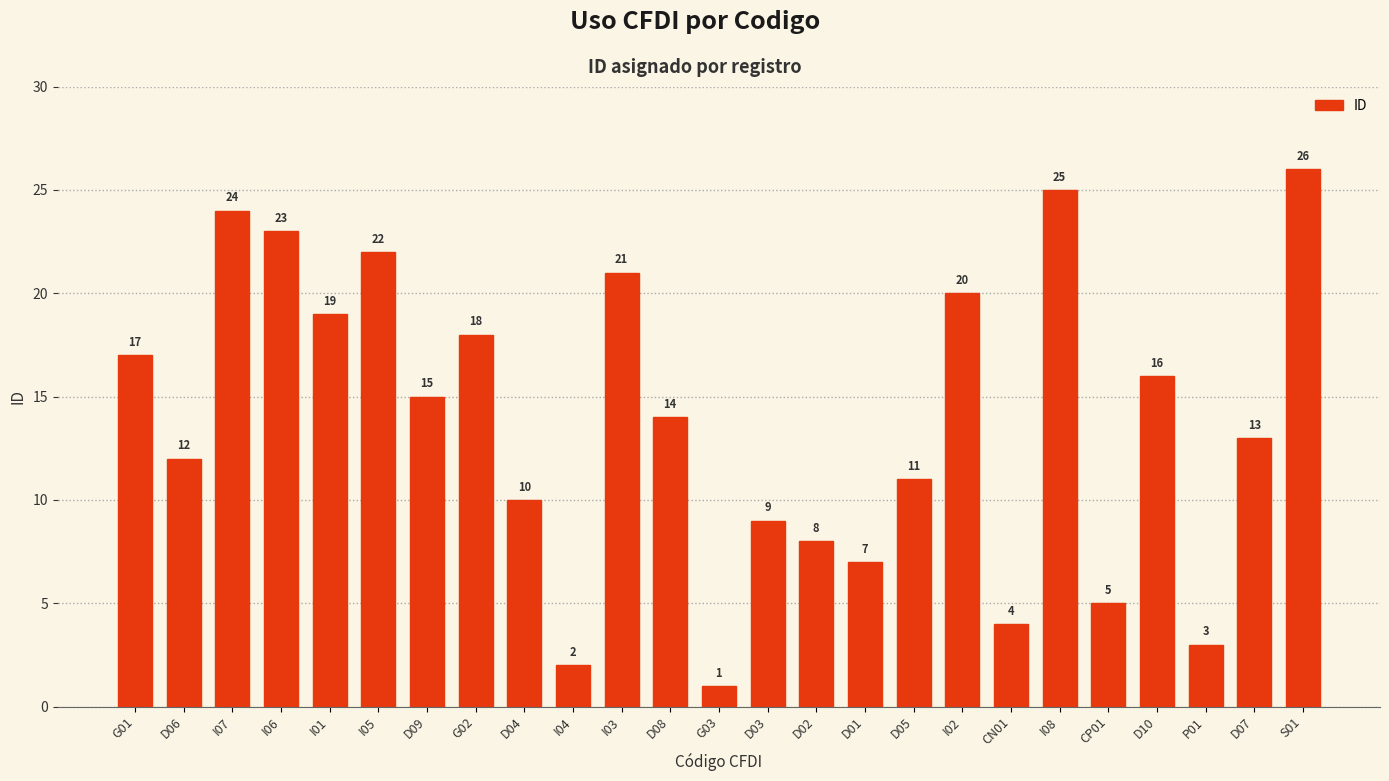

What is the minimum value shown in the chart?

1